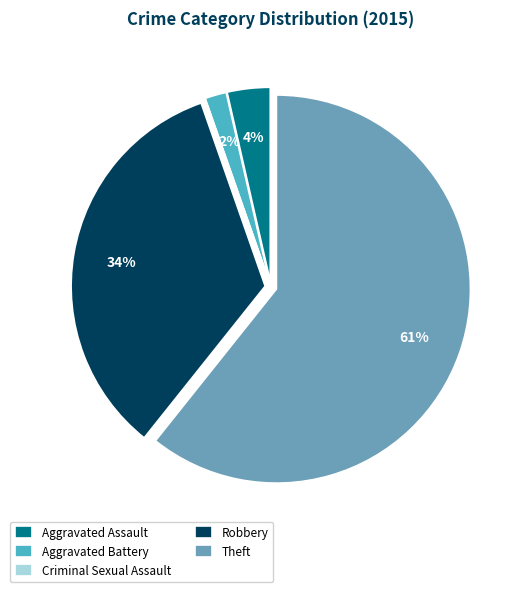

To the nearest percent, what portion does Robbery represent?

34%